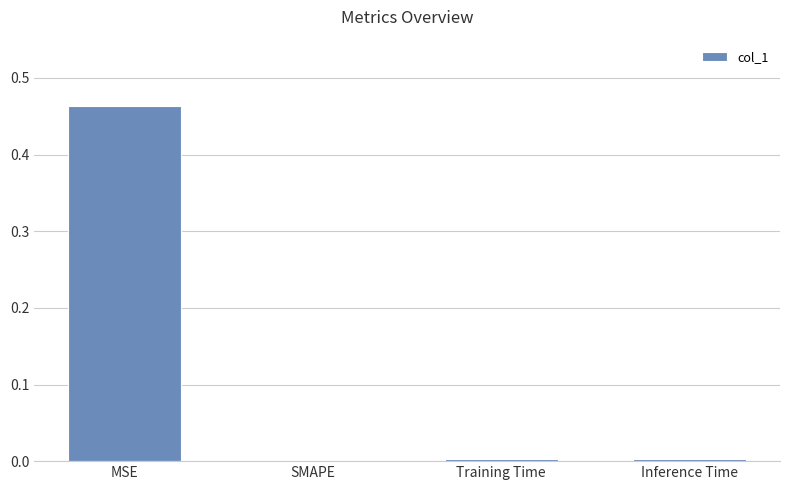

Which label corresponds to the largest value in the chart?

MSE